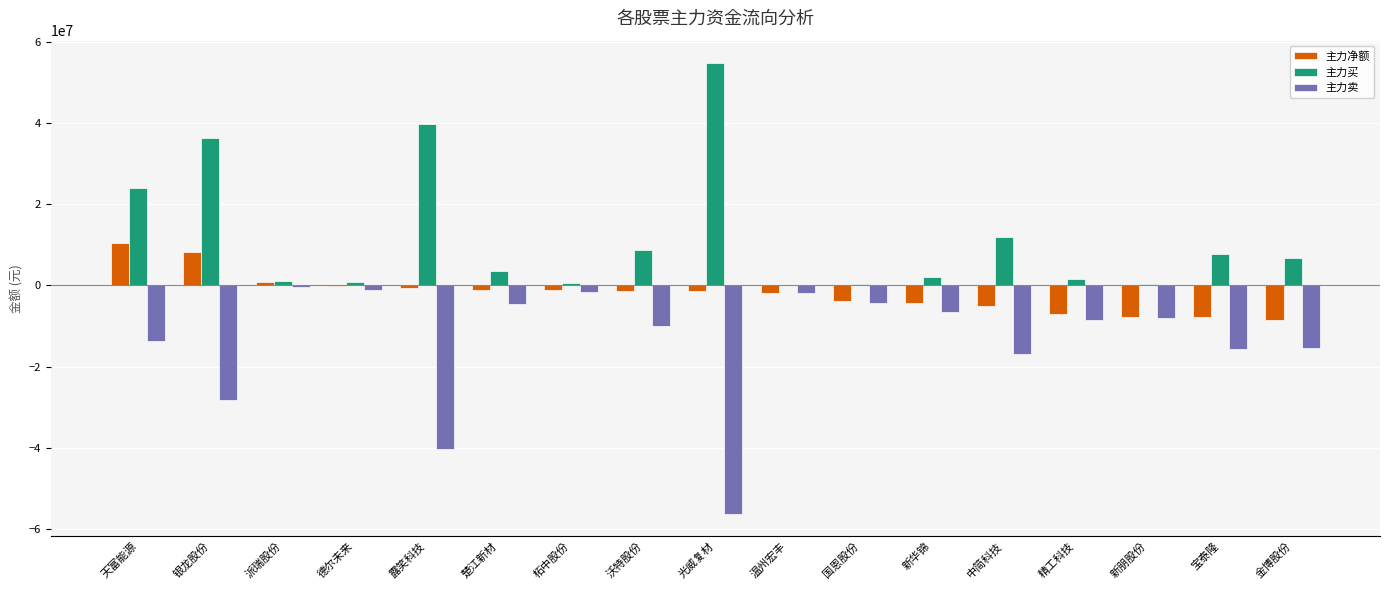

Which category has the highest value across all series?

光威复材